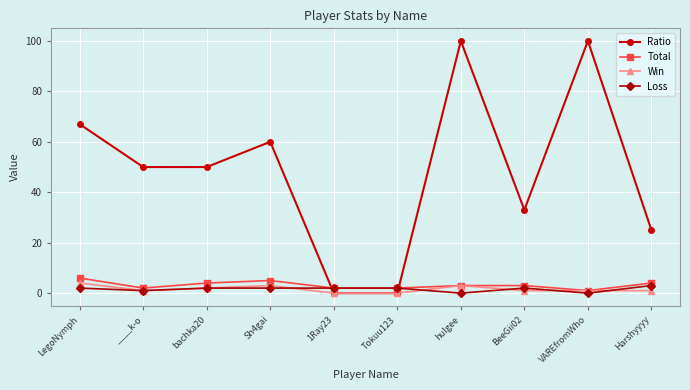

Reading left to right, list all the values displayed in this chart.

Ratio: LegoNymph=67	____k-o=50	bachka20=50	Sh4gai=60	1Ray23=0	Tokuu123=0	hulgee=100	BeeGii02=33	VAREfromWho=100	Harshyyyy=25
Total: LegoNymph=6	____k-o=2	bachka20=4	Sh4gai=5	1Ray23=2	Tokuu123=2	hulgee=3	BeeGii02=3	VAREfromWho=1	Harshyyyy=4
Win: LegoNymph=4	____k-o=1	bachka20=2	Sh4gai=3	1Ray23=0	Tokuu123=0	hulgee=3	BeeGii02=1	VAREfromWho=1	Harshyyyy=1
Loss: LegoNymph=2	____k-o=1	bachka20=2	Sh4gai=2	1Ray23=2	Tokuu123=2	hulgee=0	BeeGii02=2	VAREfromWho=0	Harshyyyy=3